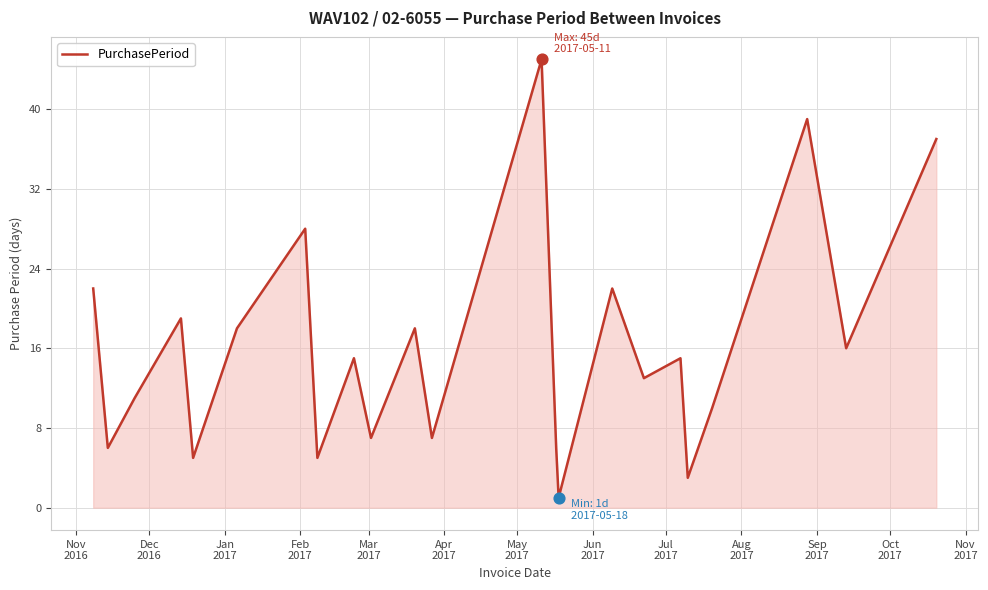

What is the maximum value shown in the chart?

45